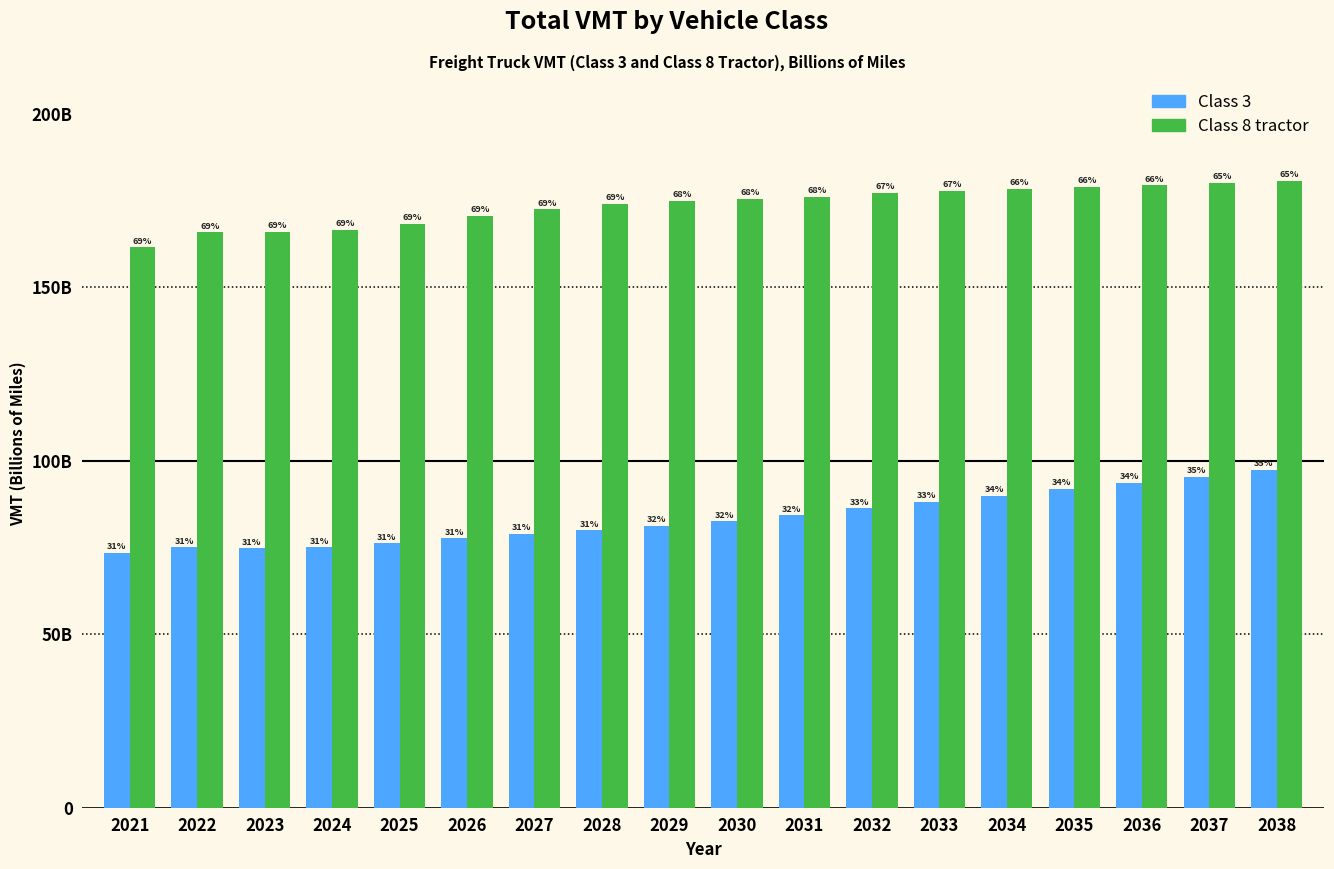

What value does the Class 8 tractor series have at 2036?

179.4